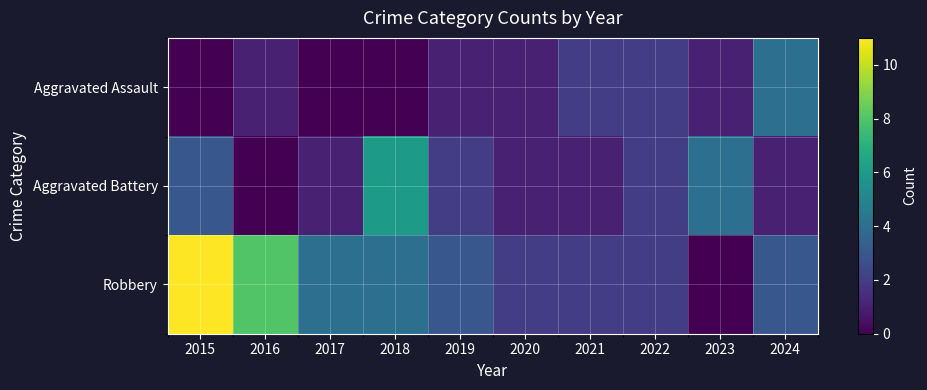

Which category has the highest value across all series?

2015